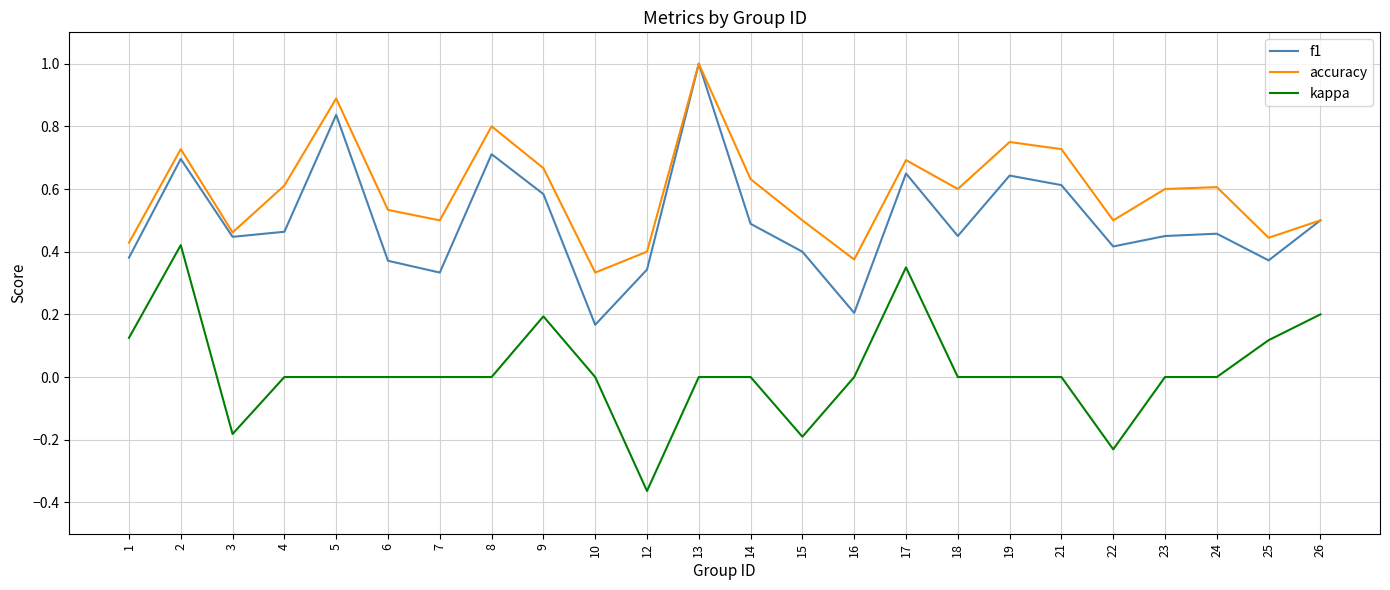

At how many categories does at least one series exceed 0?

24